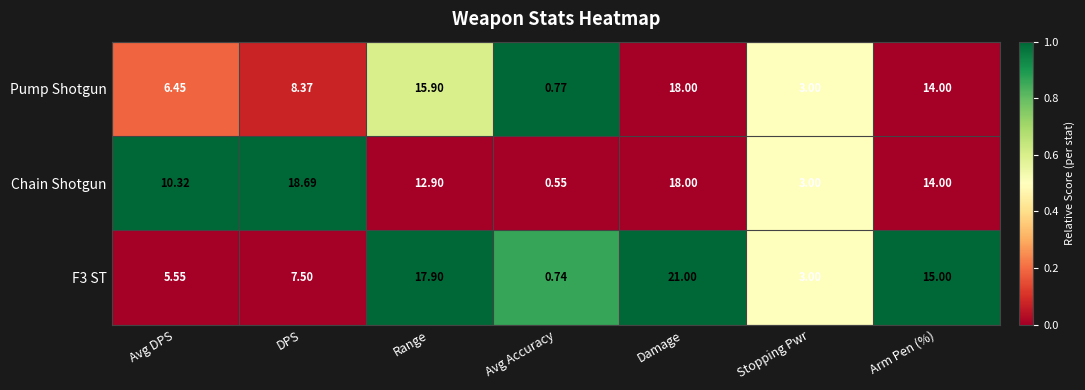

Which series has the largest total across all categories?

Chain Shotgun